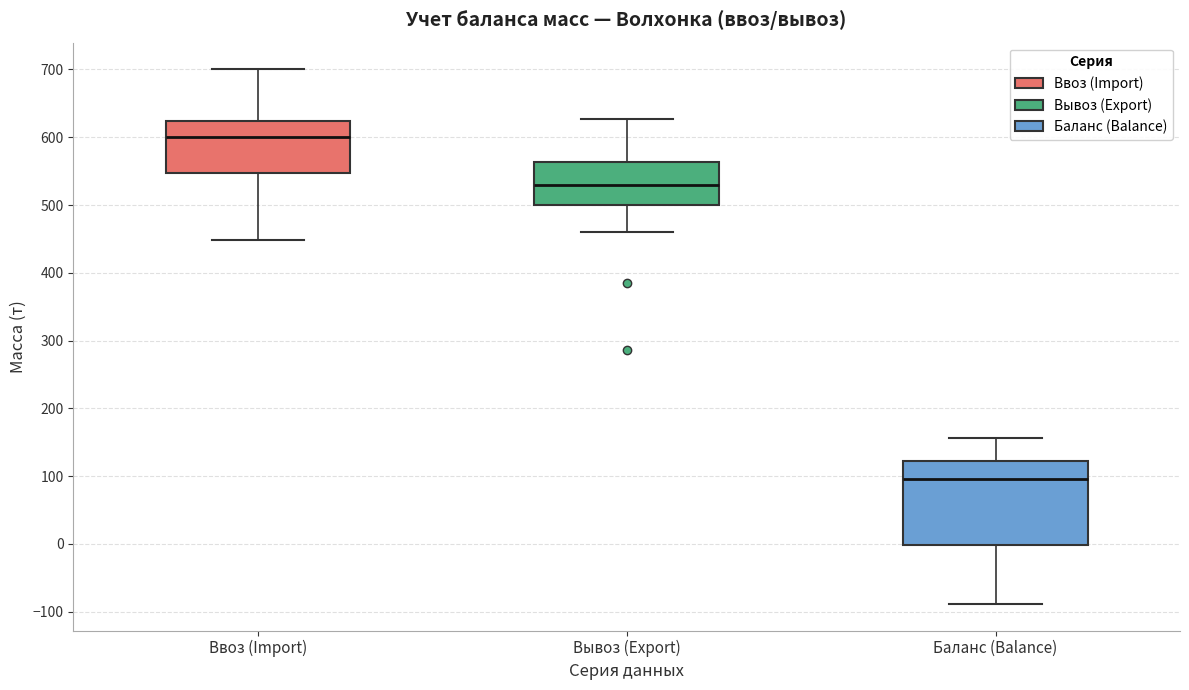

Which box is the tallest, from its lower edge to its upper edge?

Баланс (Balance)